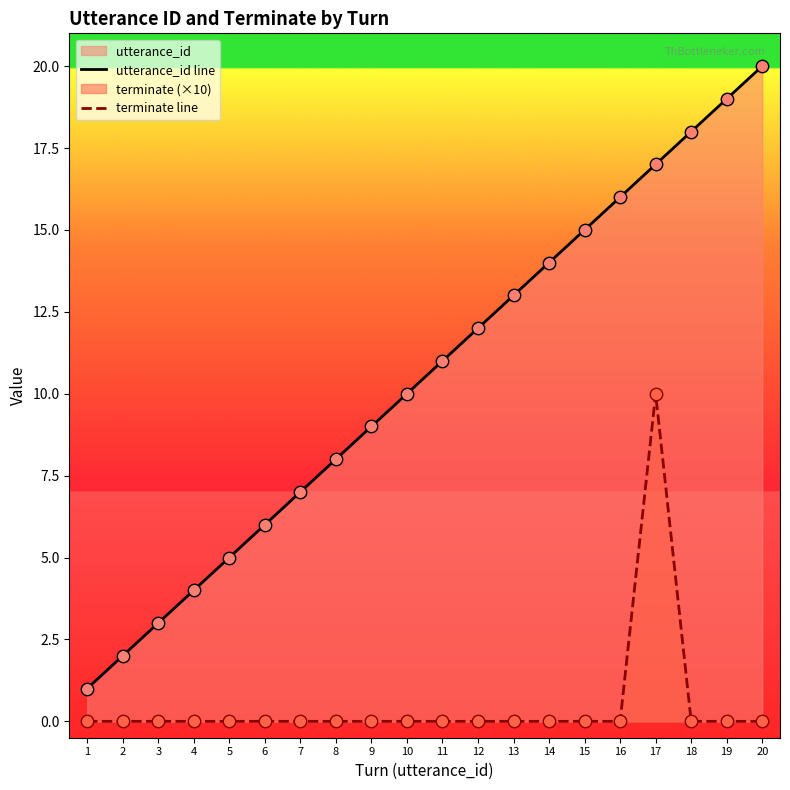

Which series contains the highest Y value?

utterance_id line